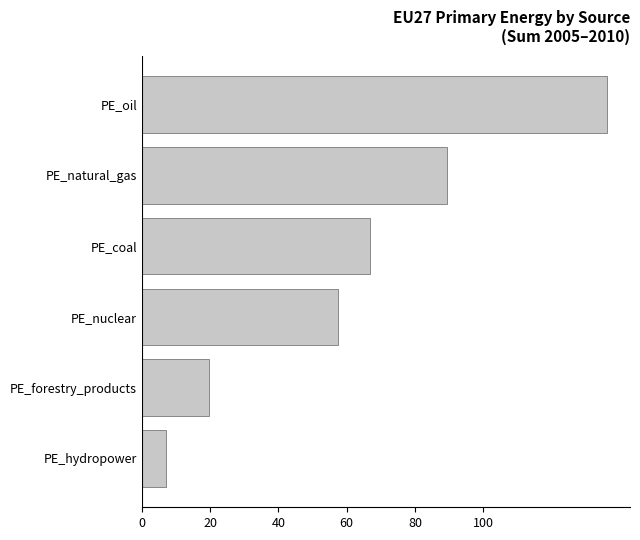

The chart shows a value of 7.1 at PE_hydropower. True or false?

True